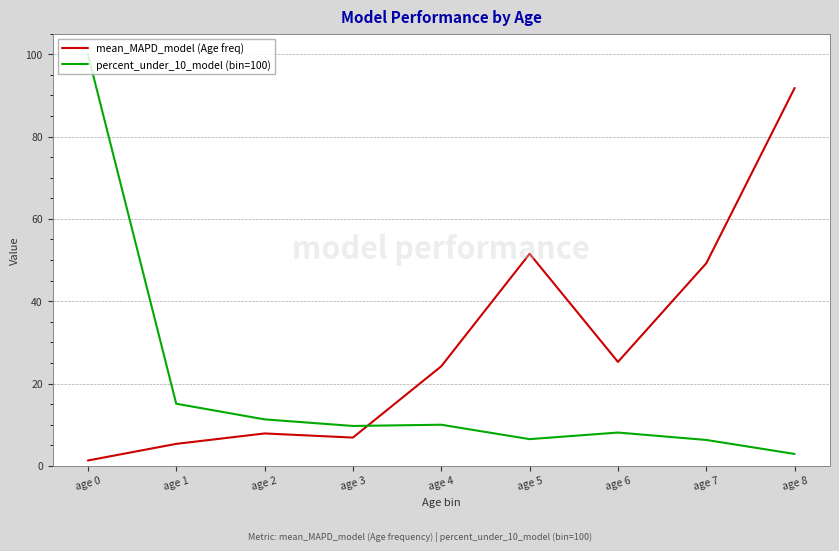

Rank the series at age 7 from lowest to highest value.

percent_under_10_model (bin=100), mean_MAPD_model (Age freq)